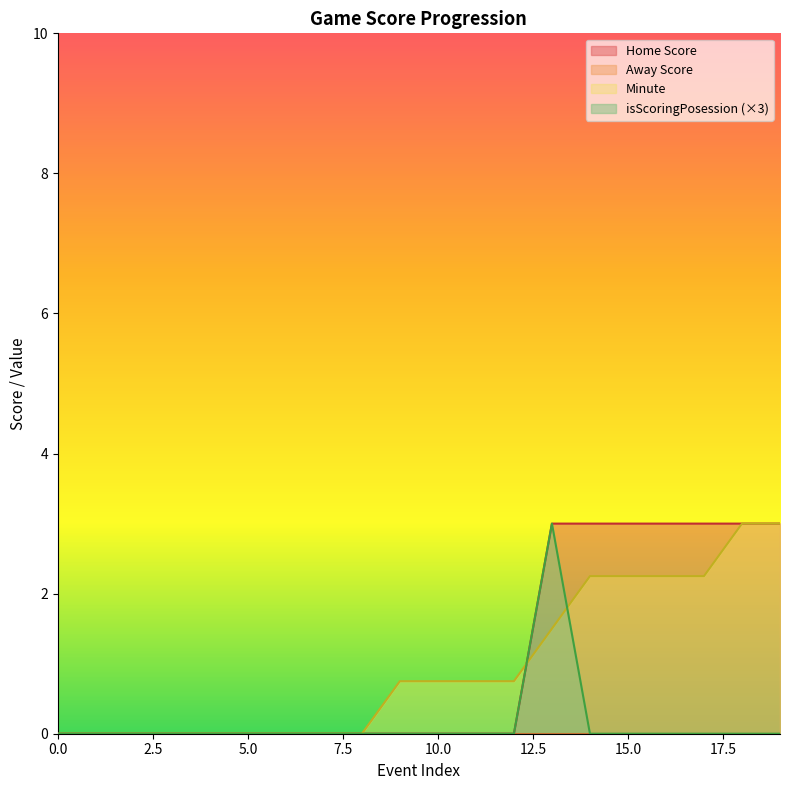

At which category is the sum across all series the highest?

13